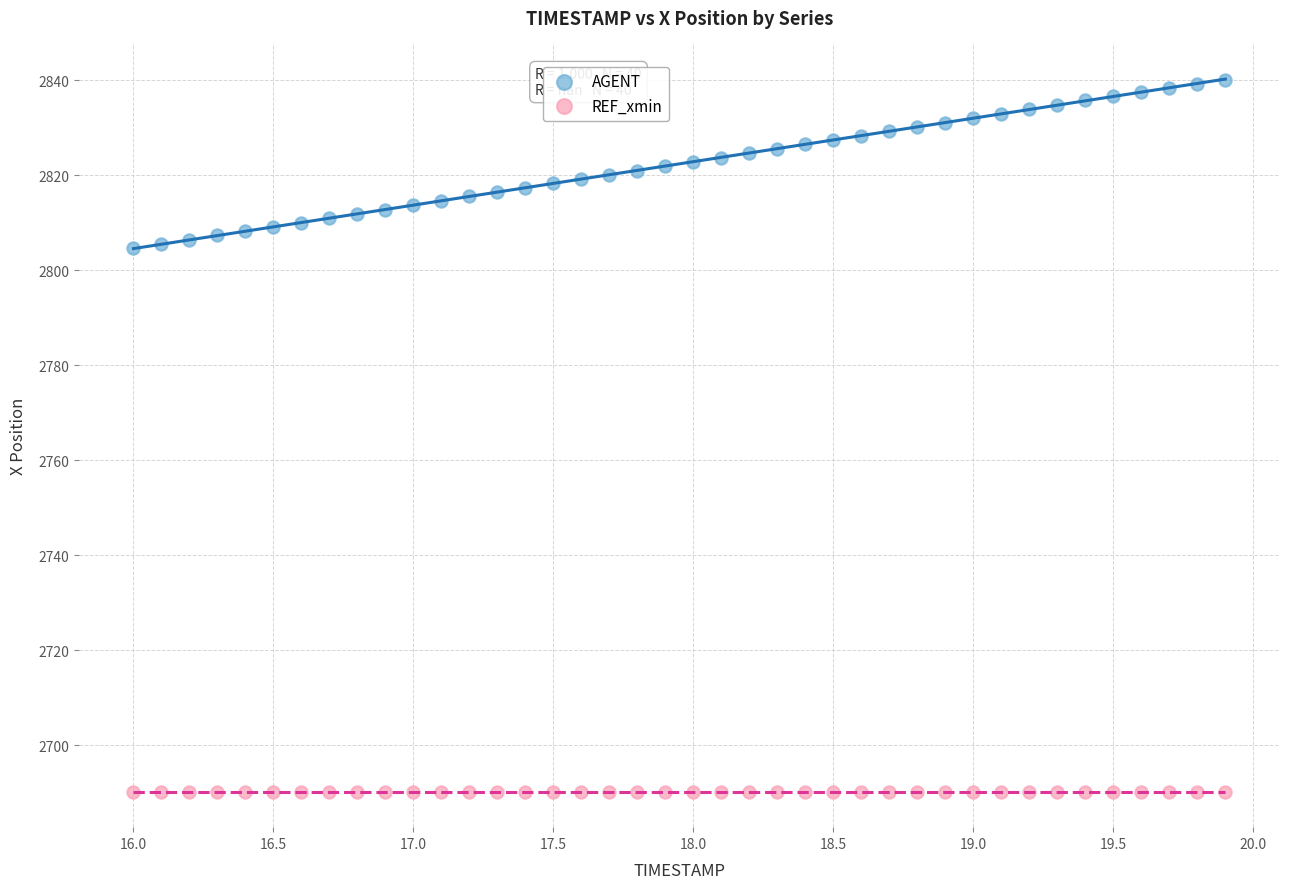

What are all the series names shown in the legend?

AGENT, REF_xmin